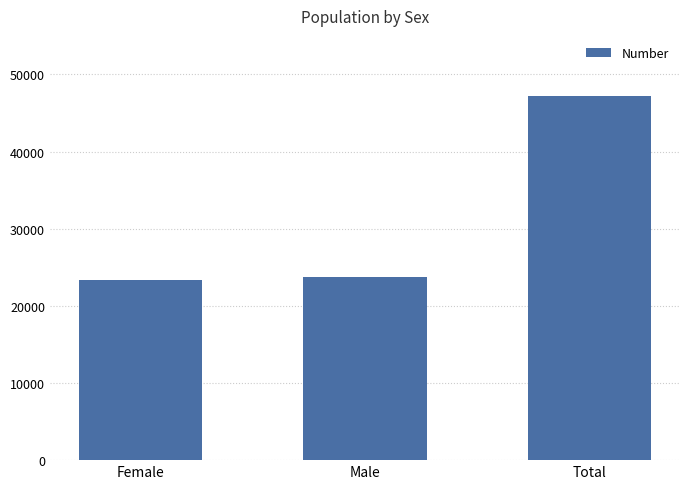

At which label is the value closest to 35276?

Male